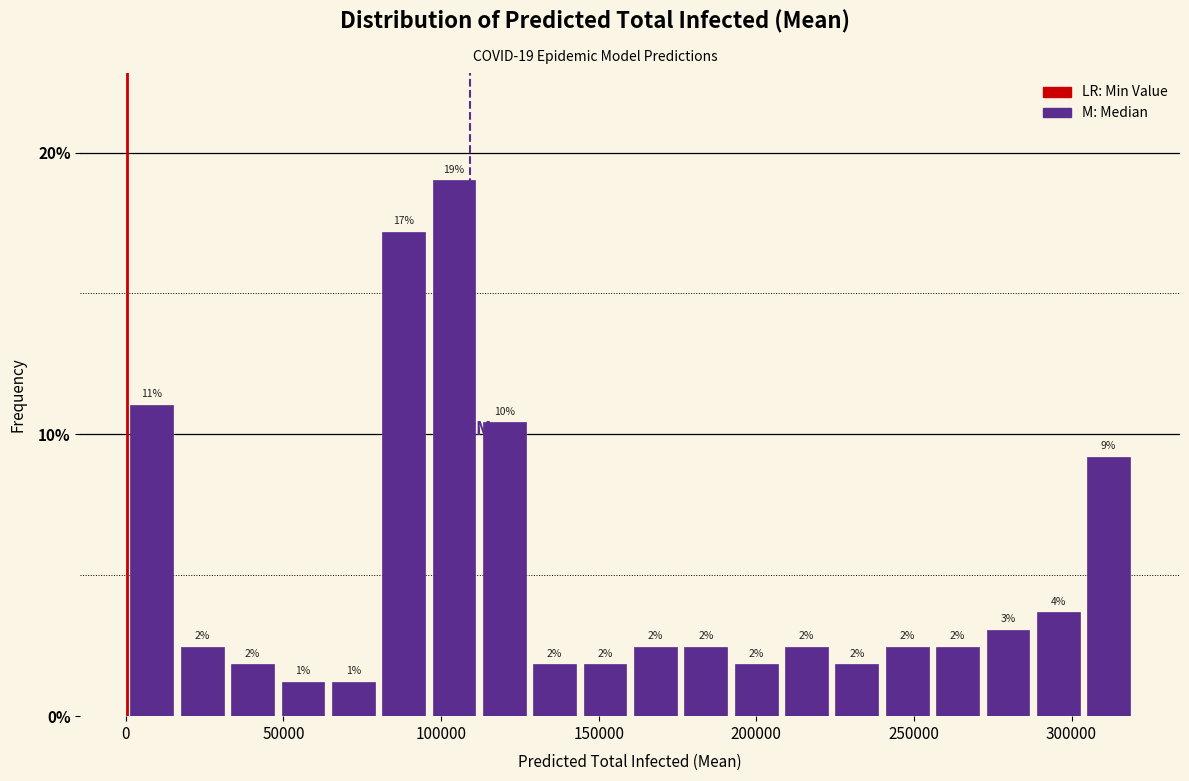

Read against the x-axis, roughly where is the centre of the tallest bar?

105000